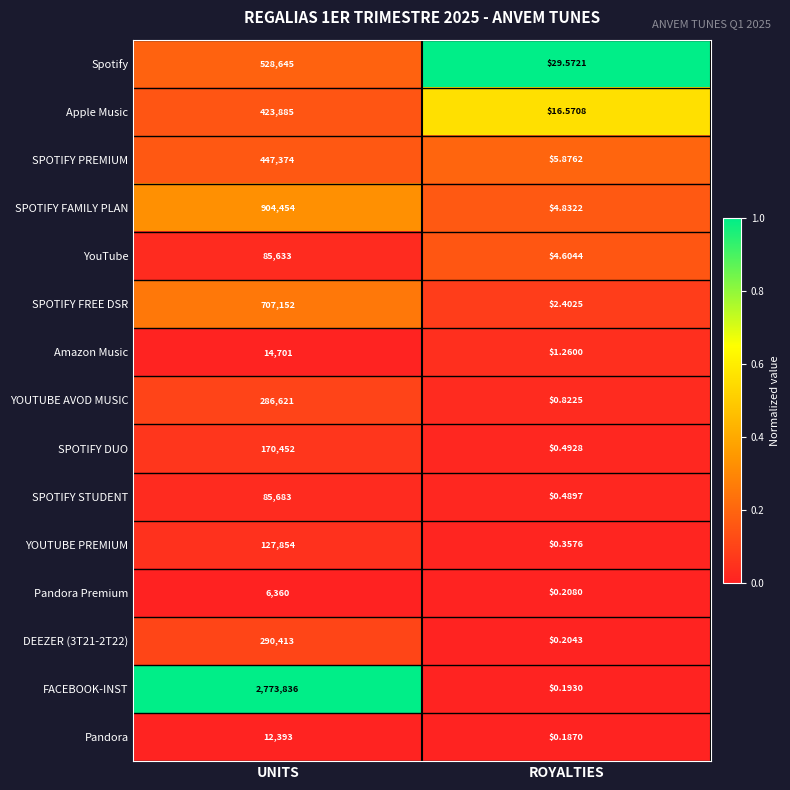

At which label does Pandora Premium reach its peak?

UNITS